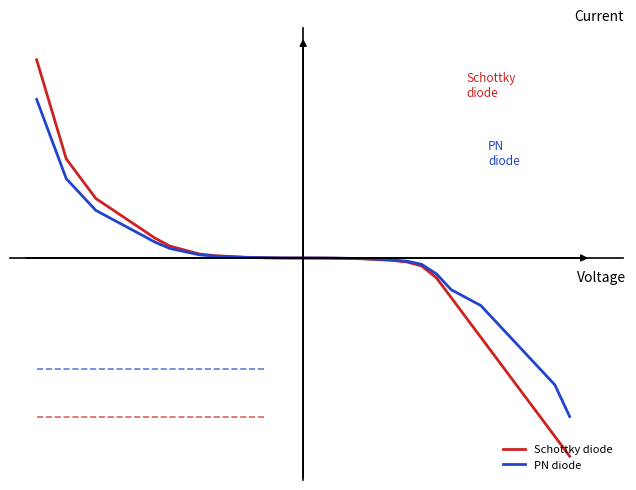

Does the chart have visible grid lines?

No